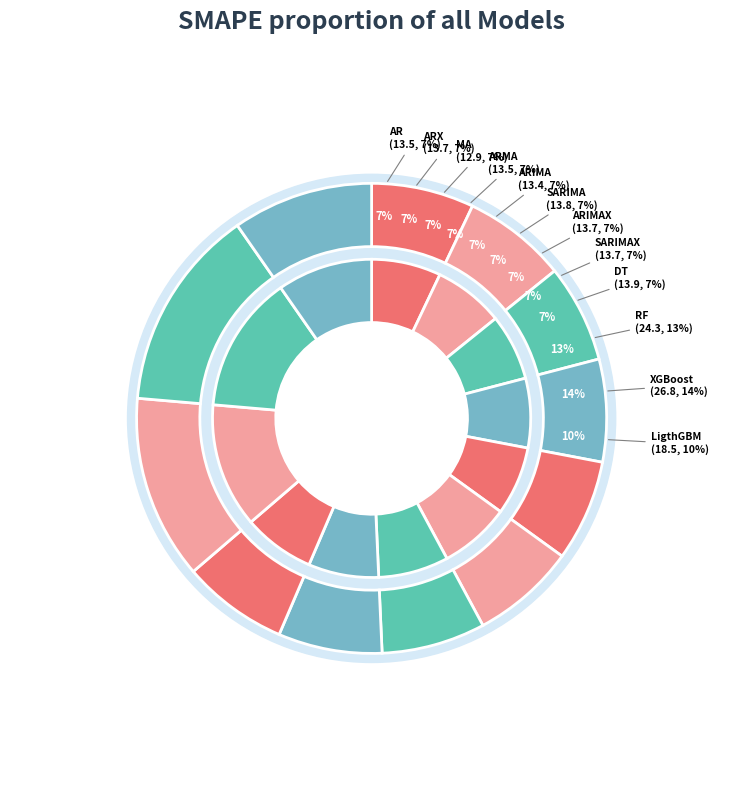

What is the change in value from MA to ARIMA?

+0.5